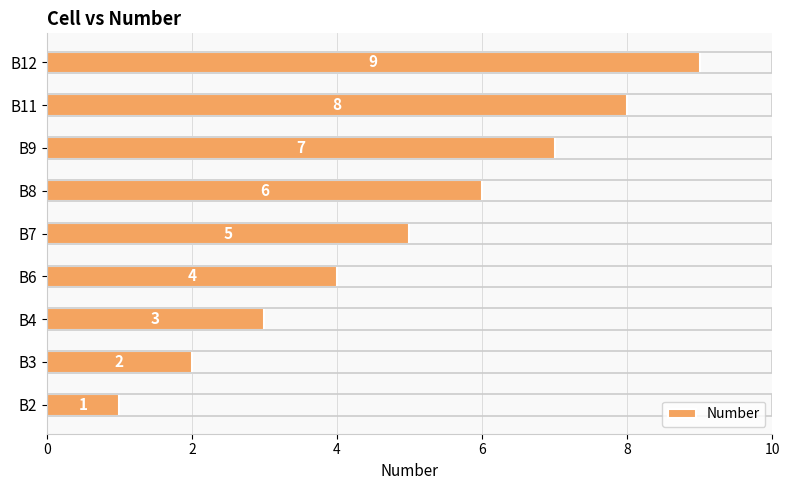

Count the values in the range 3 to 7.

5